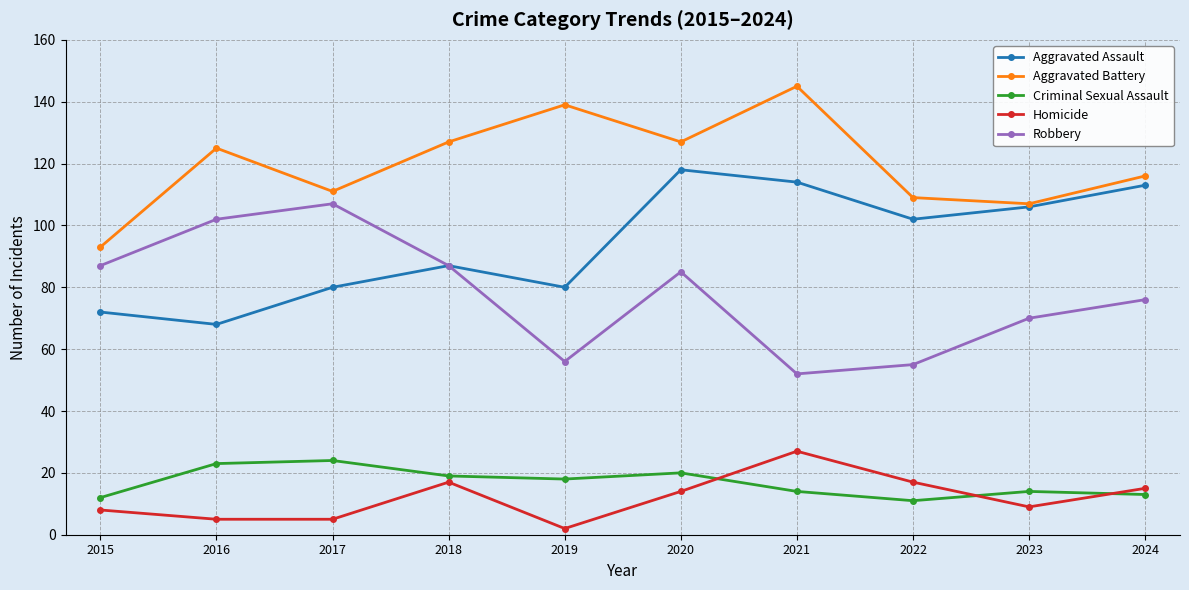

Is it true that Criminal Sexual Assault equals 13 at 2024?

True